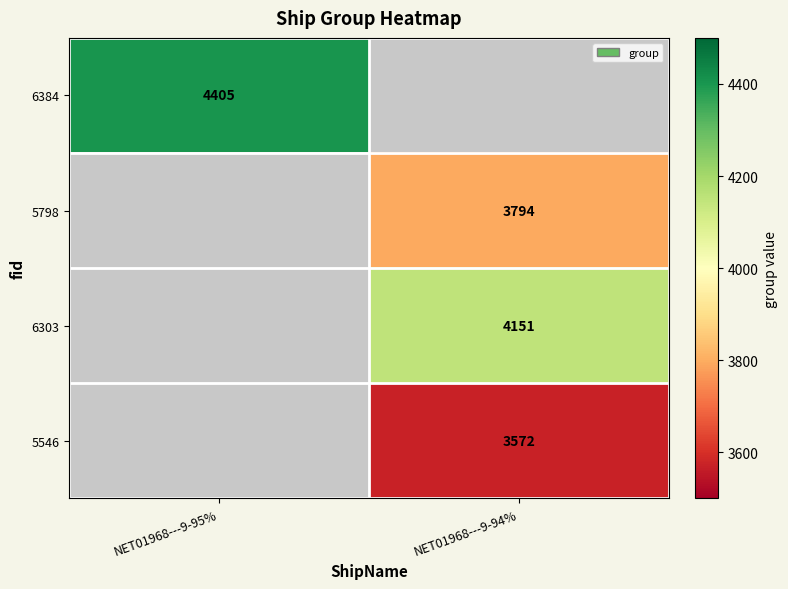

True or false: 5546 has a value of 3572 at NET01968---9-94%.

True